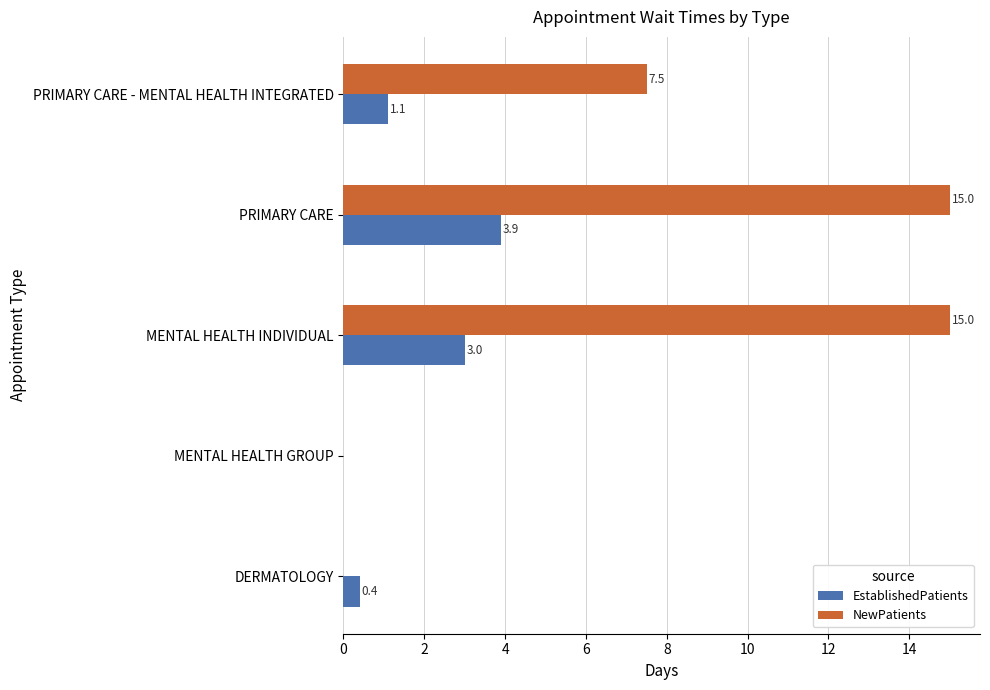

The value of NewPatients at MENTAL HEALTH INDIVIDUAL is 8.6. True or false?

False